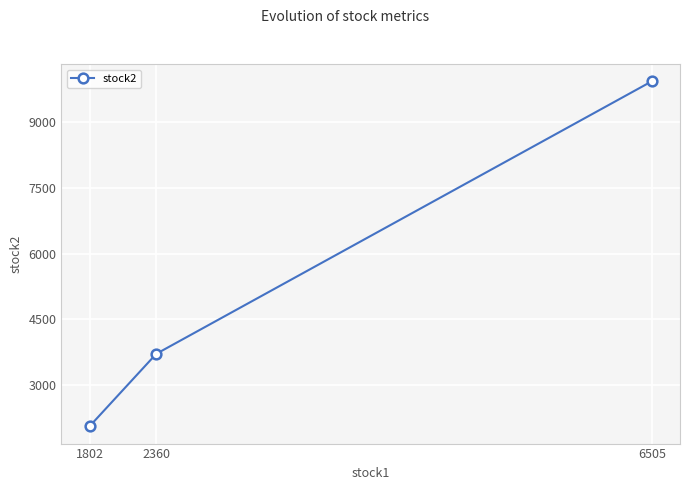

What is the ratio of the value at 1802 to the value at 6505?

0.2